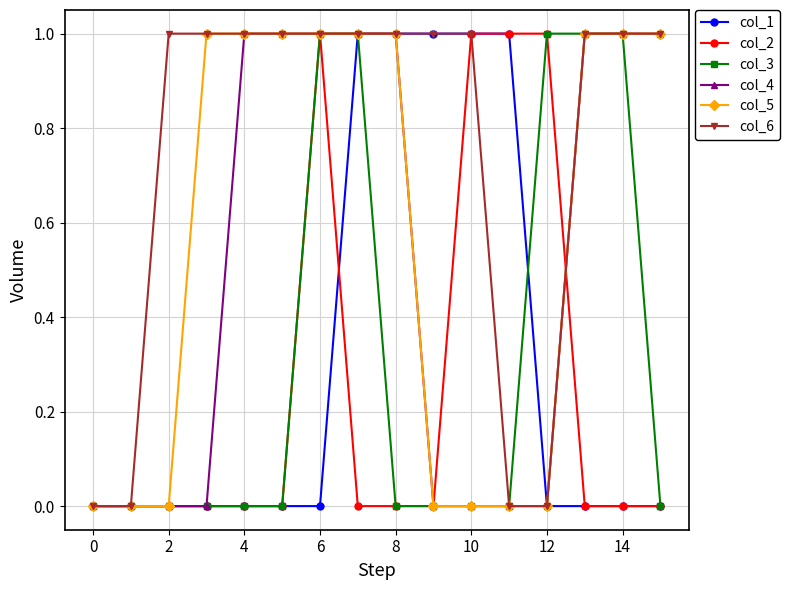

Which series has the largest total across all categories?

col_6